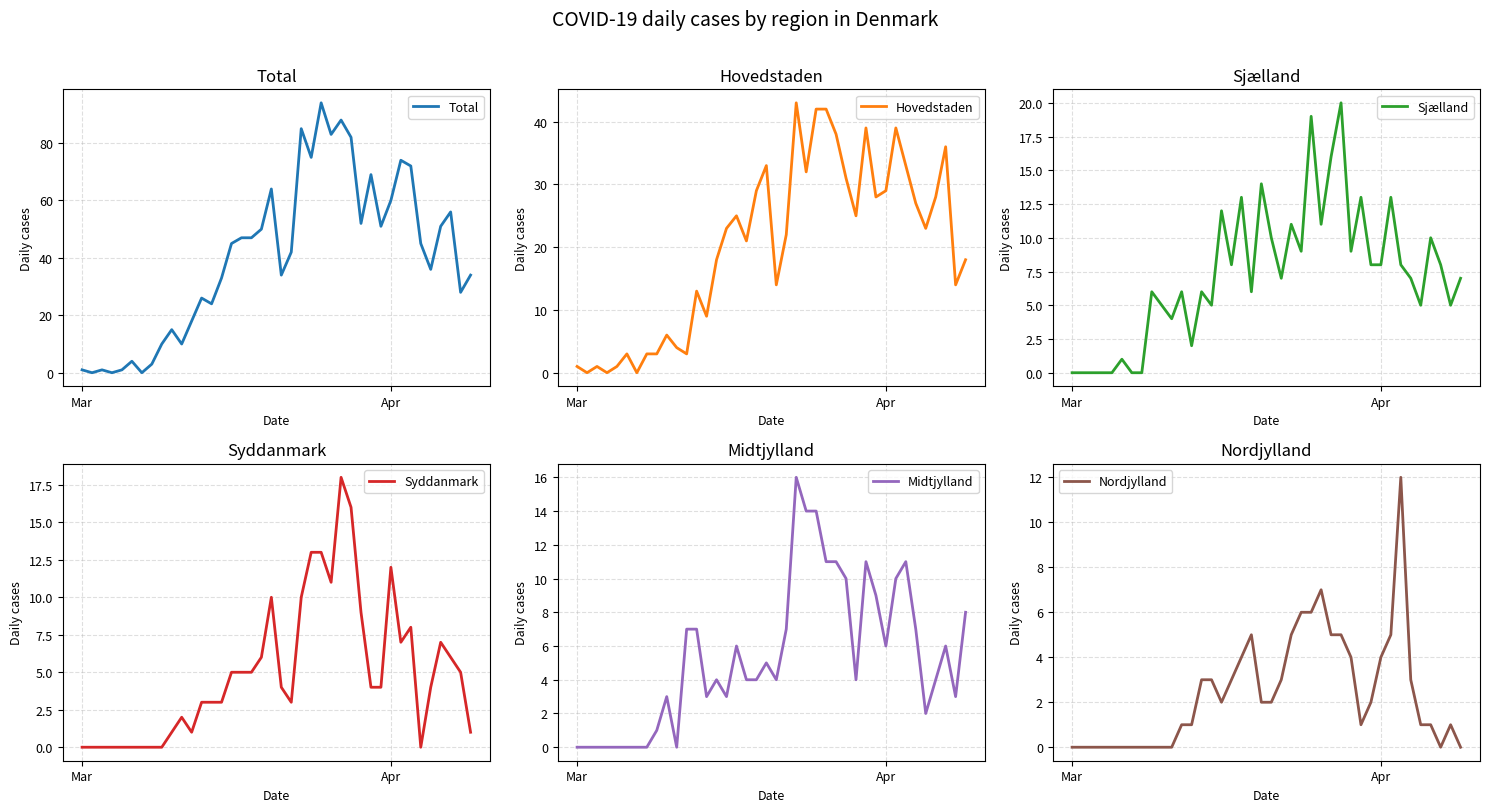

What is the sum of all Sjælland values?

292